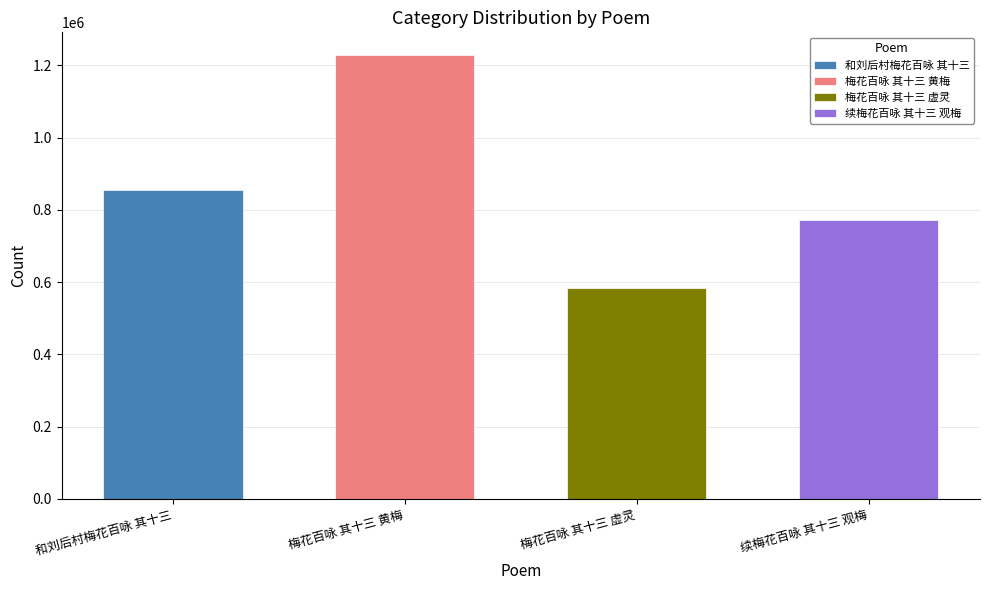

What is the average value?

859674